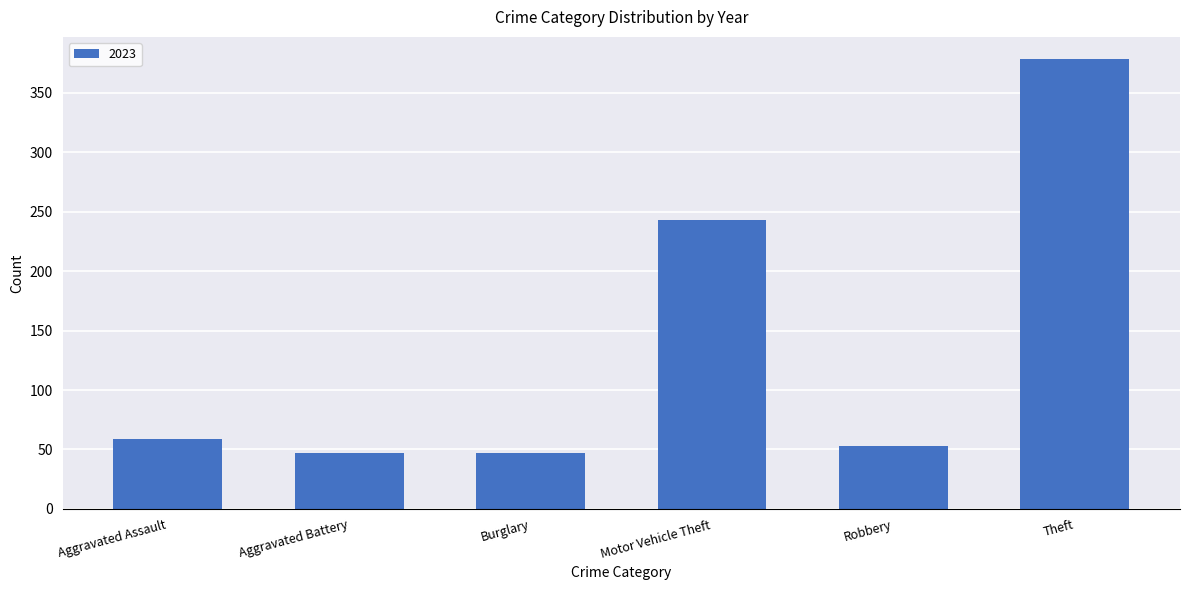

What is the ratio of the value at Motor Vehicle Theft to the value at Theft?

0.6